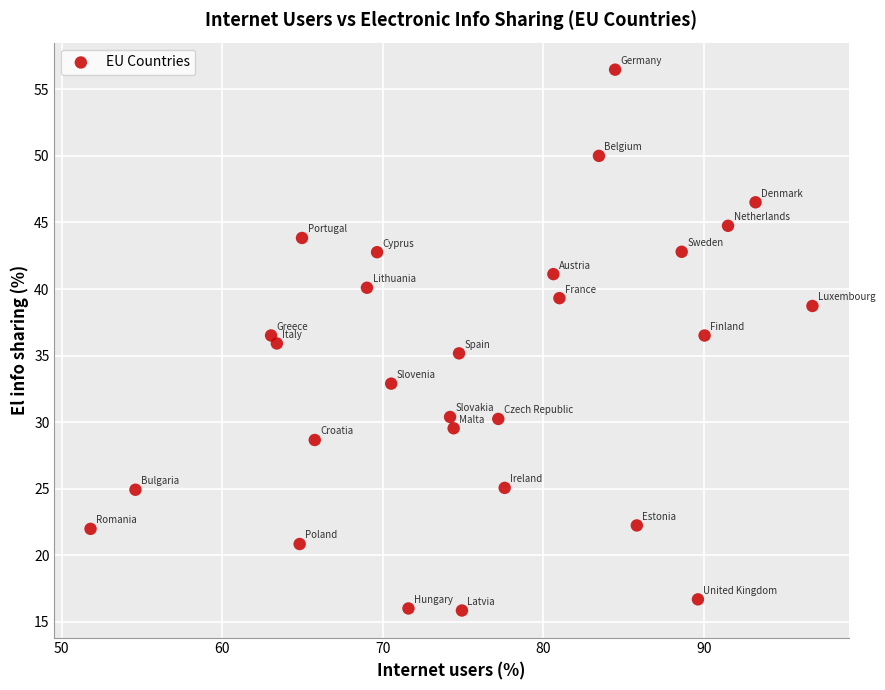

What is the range of X values (max minus min)?

45.0